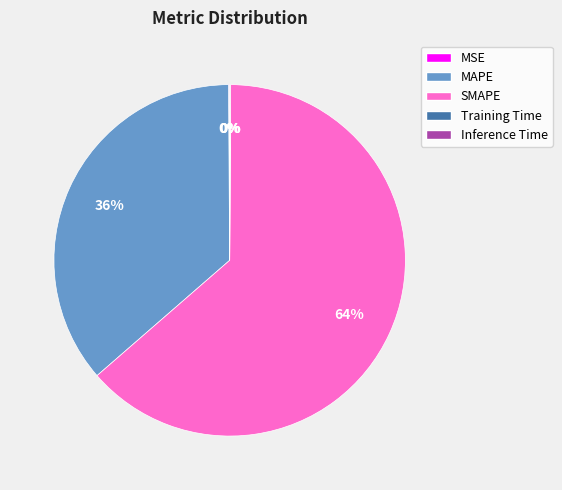

Do MAPE and SMAPE together represent more than half of the pie?

Yes